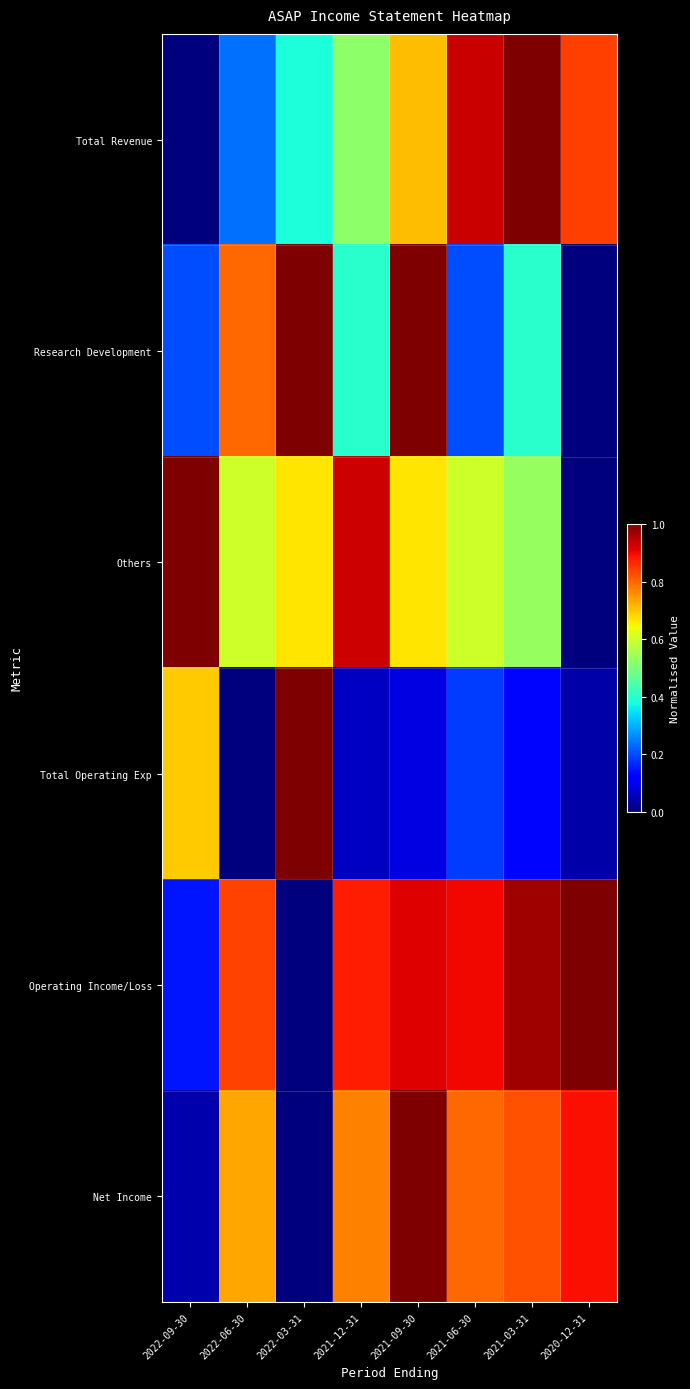

At 2021-09-30, list the series in order from largest to smallest.

Research Development, Net Income, Operating Income/Loss, Total Revenue, Others, Total Operating Exp